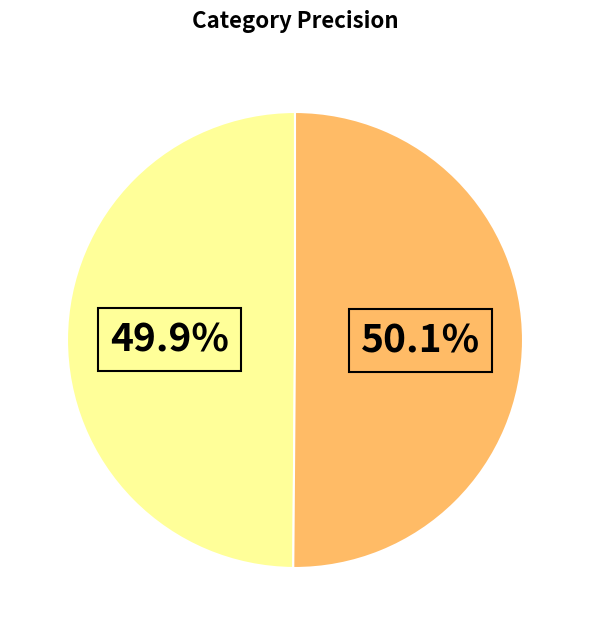

Does any single category account for the majority?

Yes